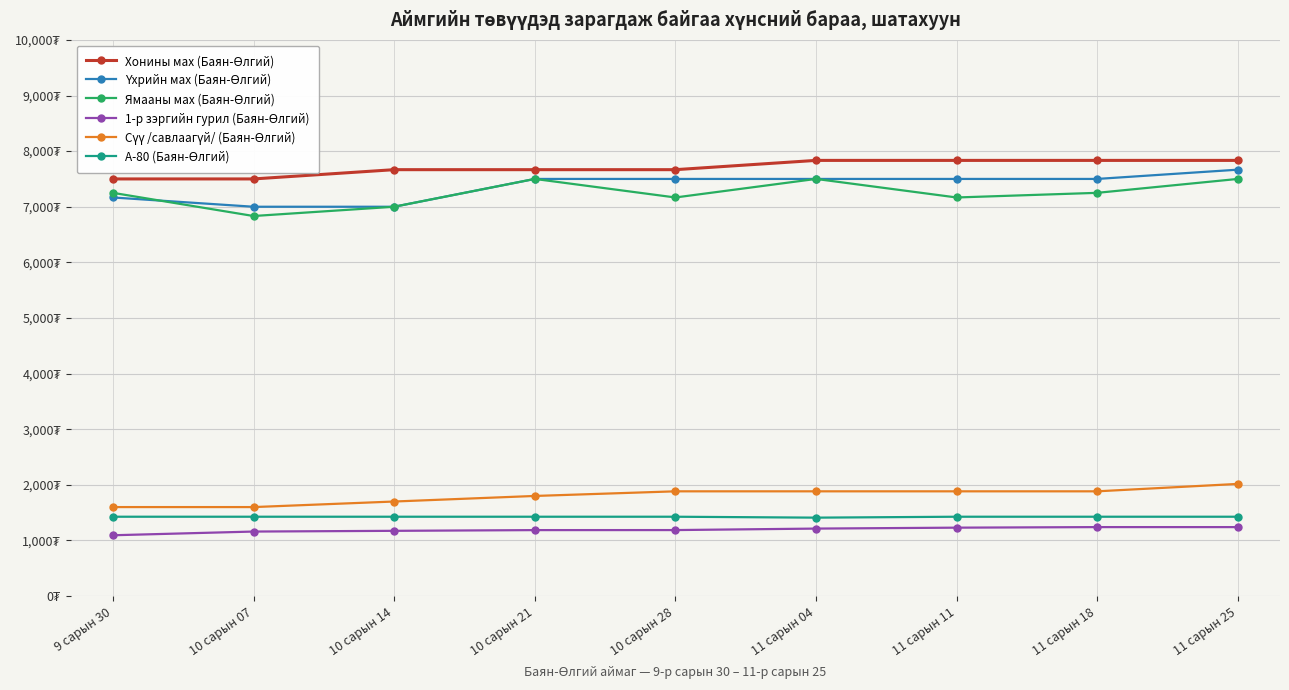

Which series has the widest spread of values?

Ямааны мах (Баян-Өлгий)